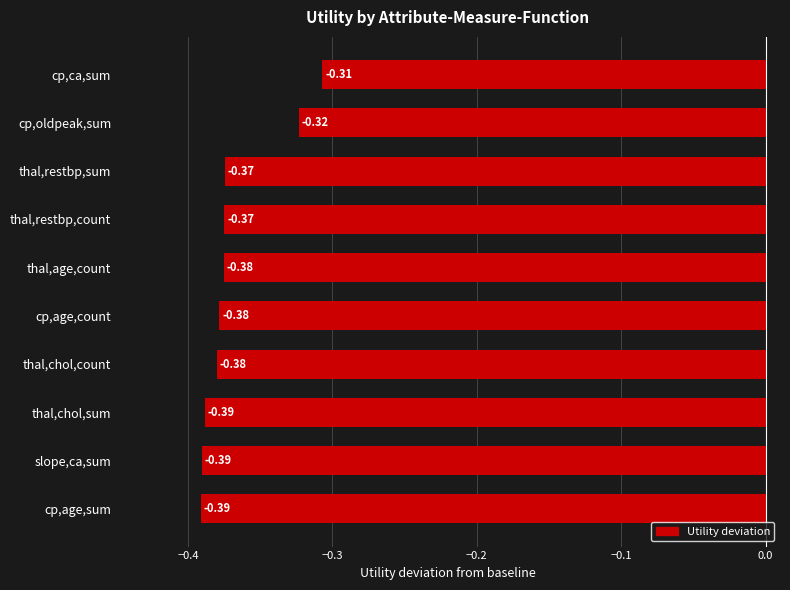

Which category has the highest value across all series?

cp,ca,sum